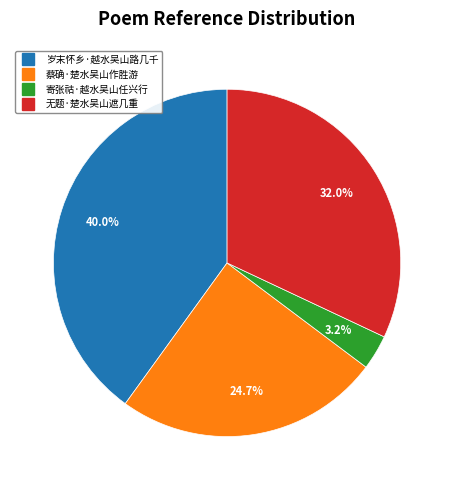

Which category has the biggest portion of the pie?

岁末怀乡·越水吴山路几千